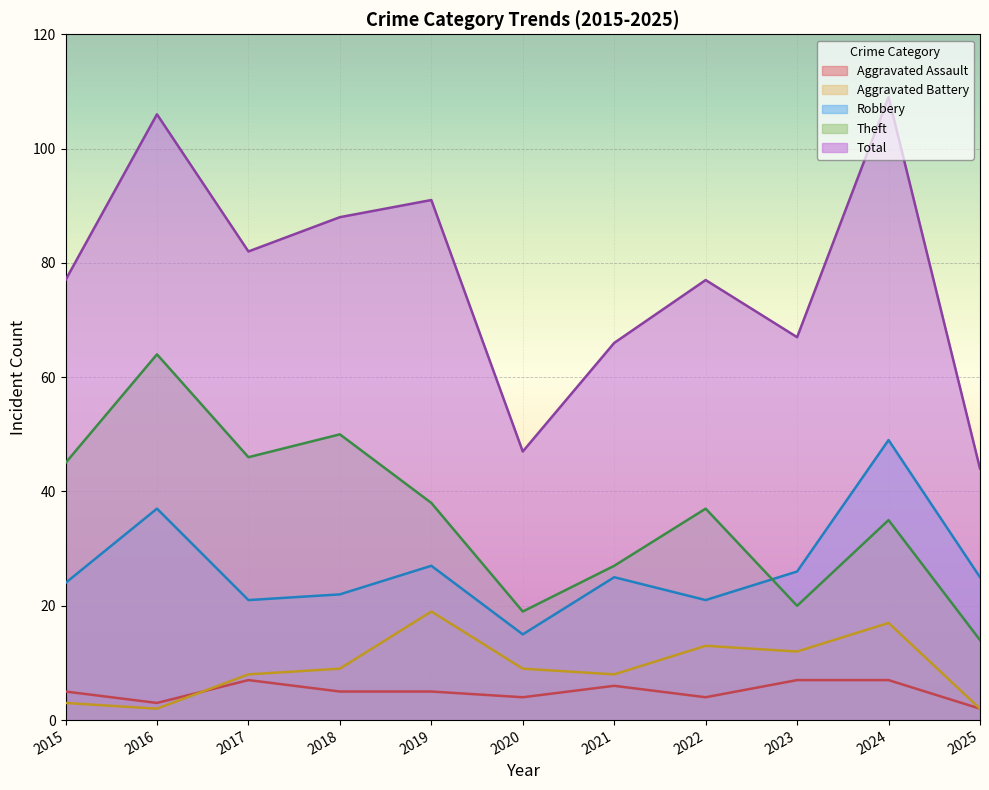

What is the spread (max minus min) of values at 2020?

43